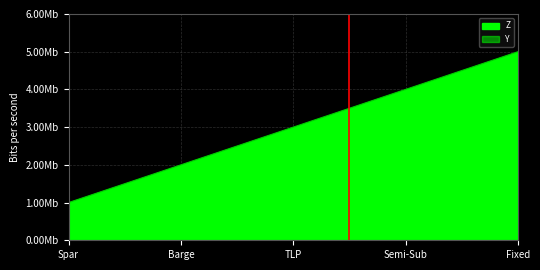

How many lines are shown in the chart?

1